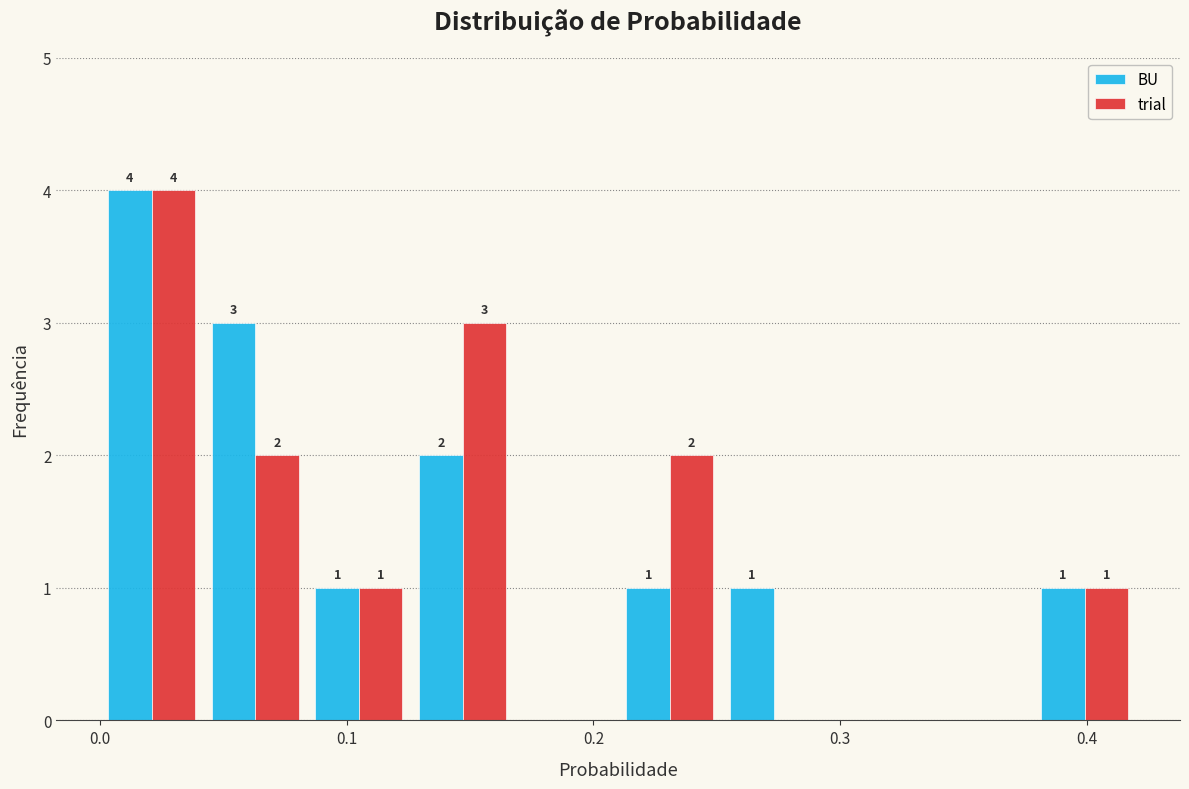

In the trial series, which range on the x-axis has the tallest bar?

0.000 to 0.042